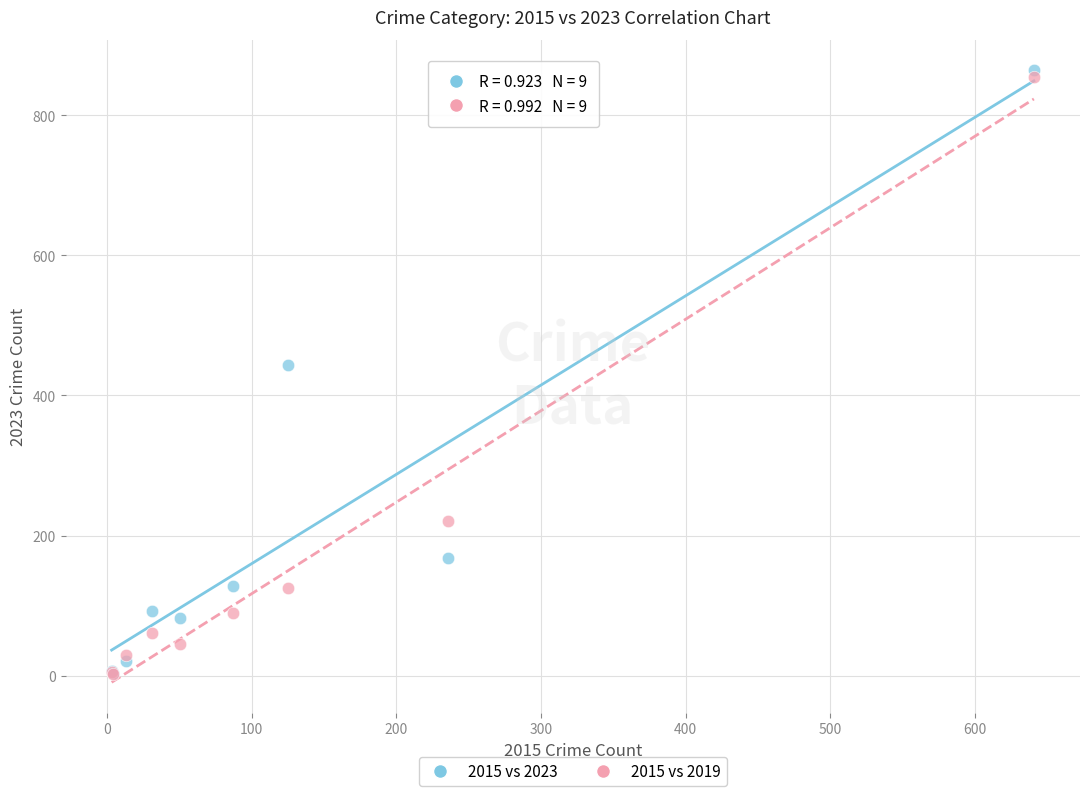

Across all series, what Y value is closest to 433?

443